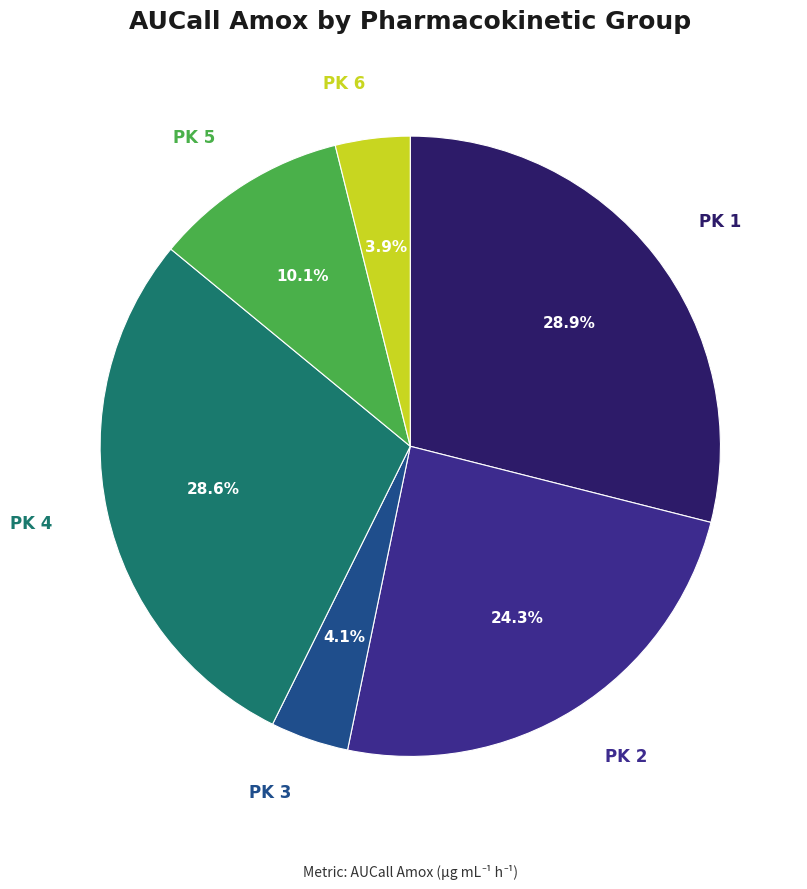

Is there a majority slice in this chart?

No